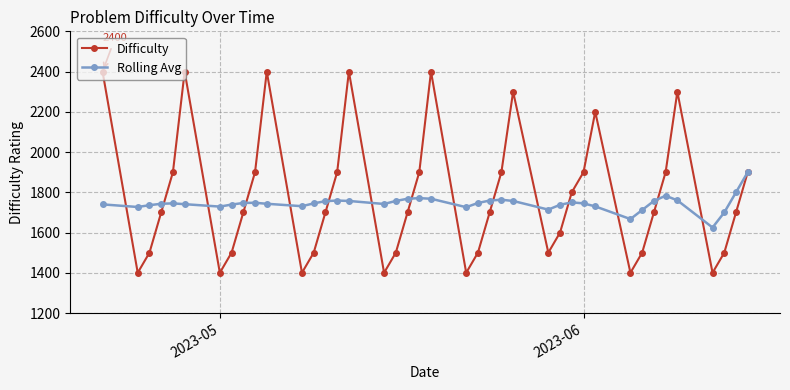

In Difficulty, how many points are lower than both neighbors (excluding endpoints)?

8